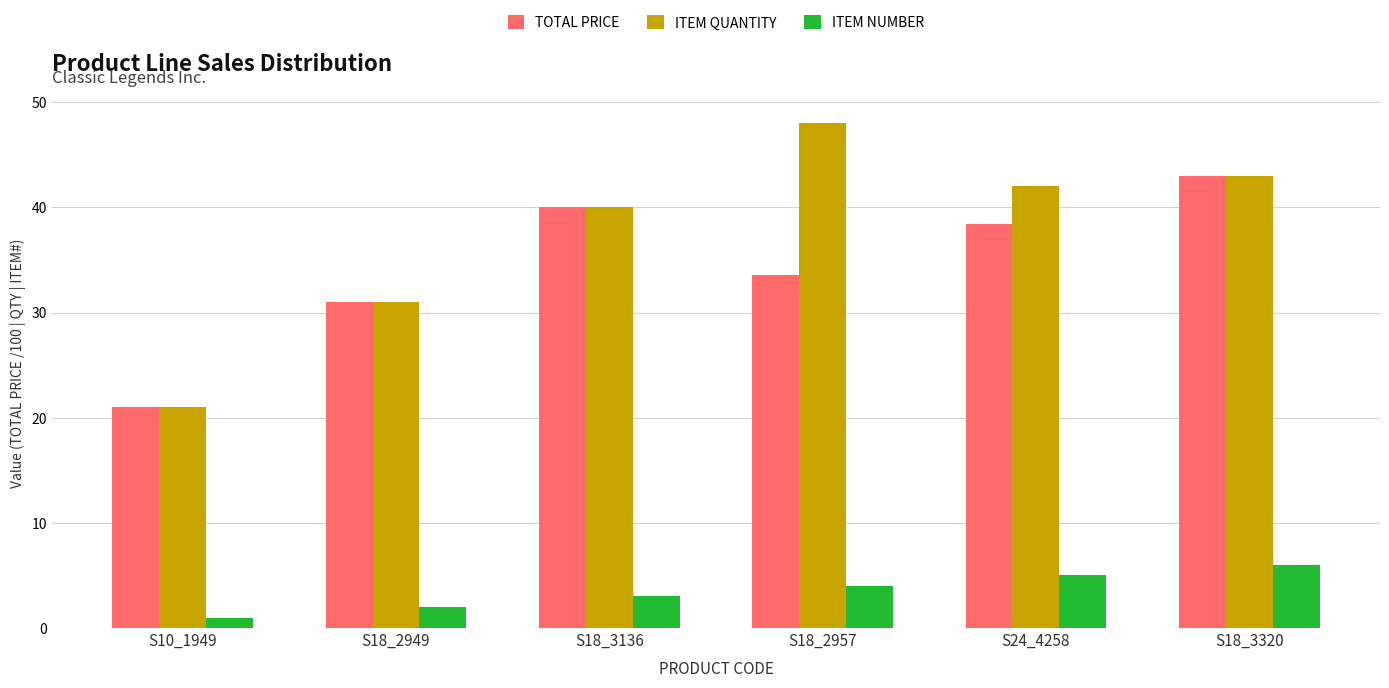

List the series in order of their peak value, highest first.

ITEM QUANTITY, TOTAL PRICE, ITEM NUMBER